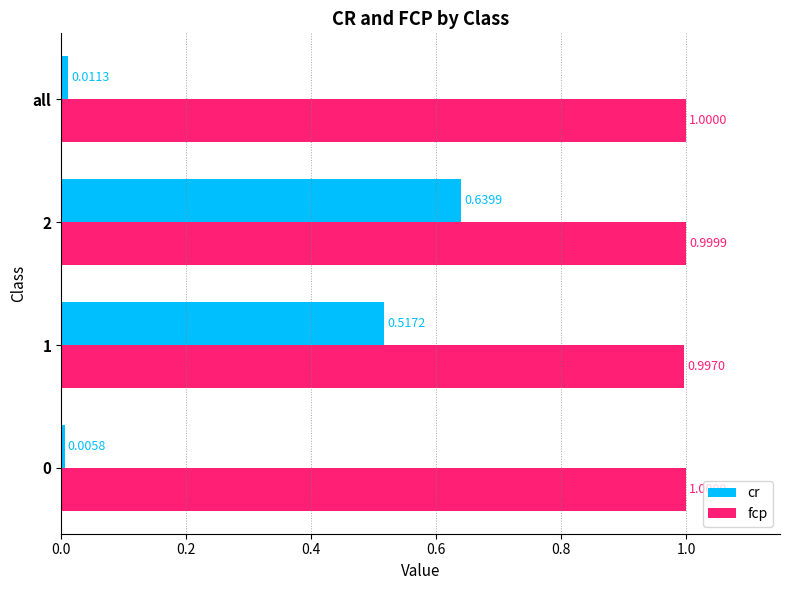

What are all the series names shown in the legend?

cr, fcp